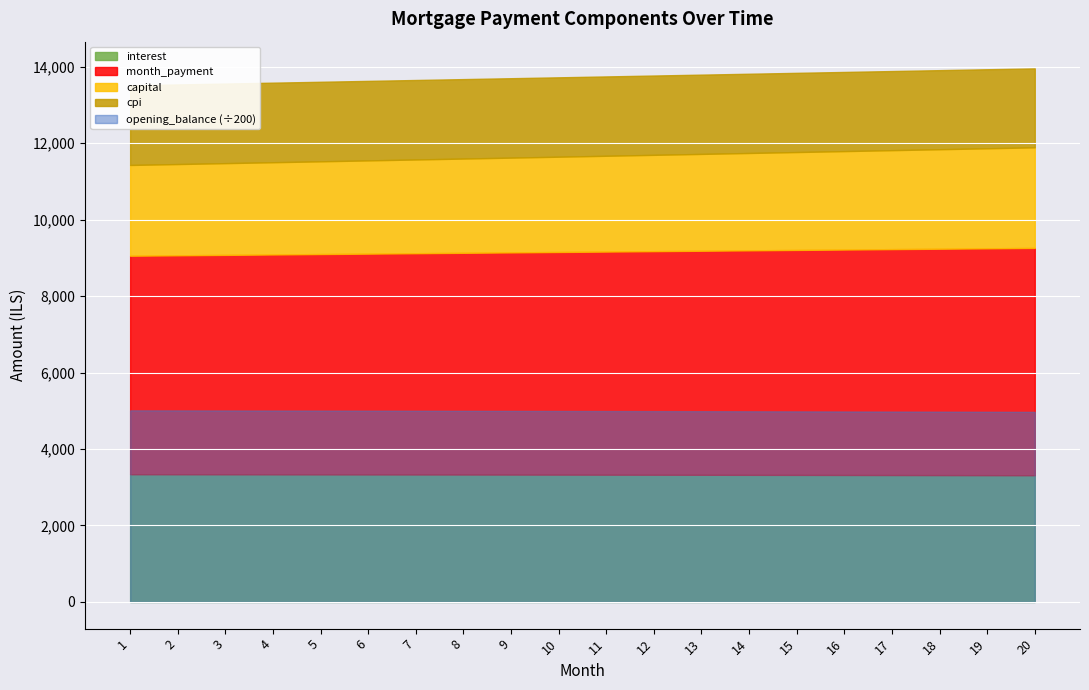

List the labels in order of opening_balance value, smallest first.

20, 19, 18, 17, 16, 15, 14, 13, 12, 11, 10, 9, 8, 7, 6, 5, 4, 3, 2, 1